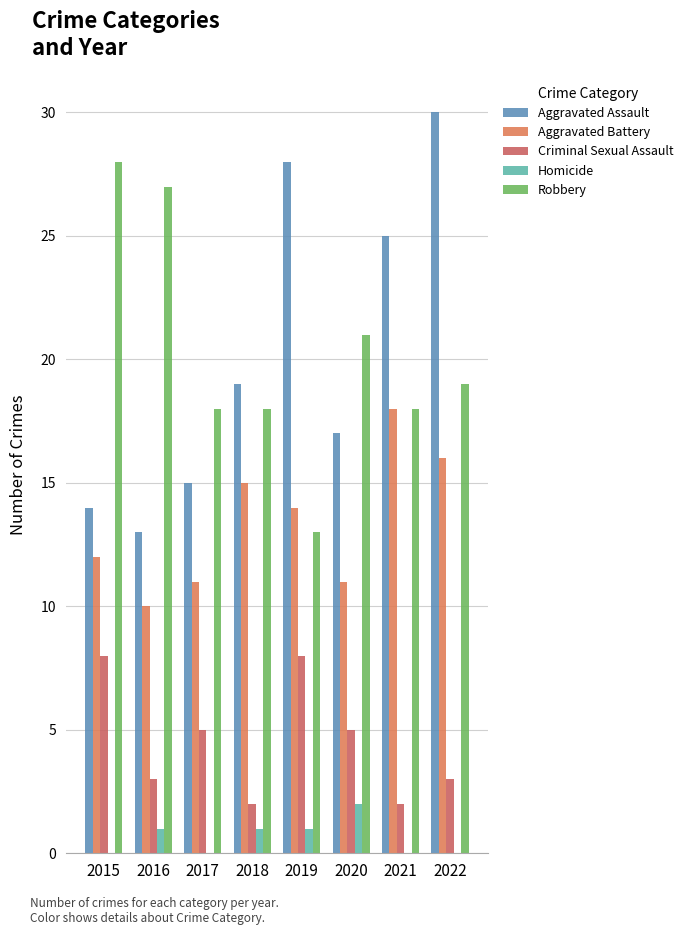

The value of Robbery at 2019 is 13. True or false?

True